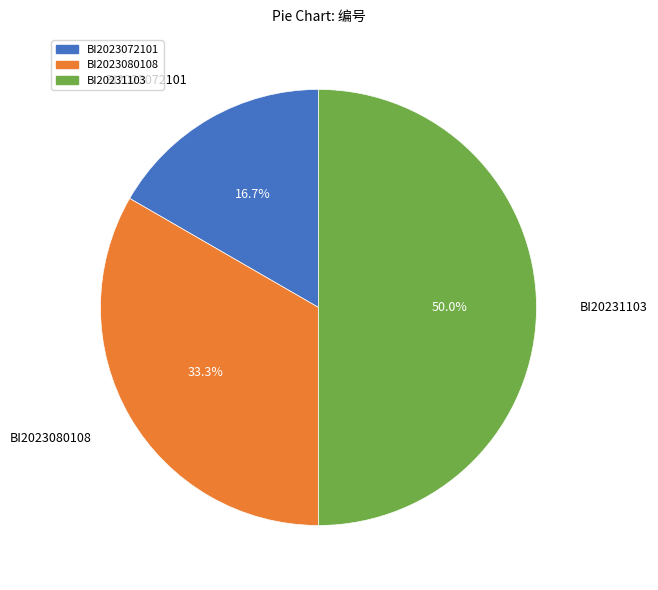

Rank the categories by value from highest to lowest.

BI20231103, BI2023080108, BI2023072101